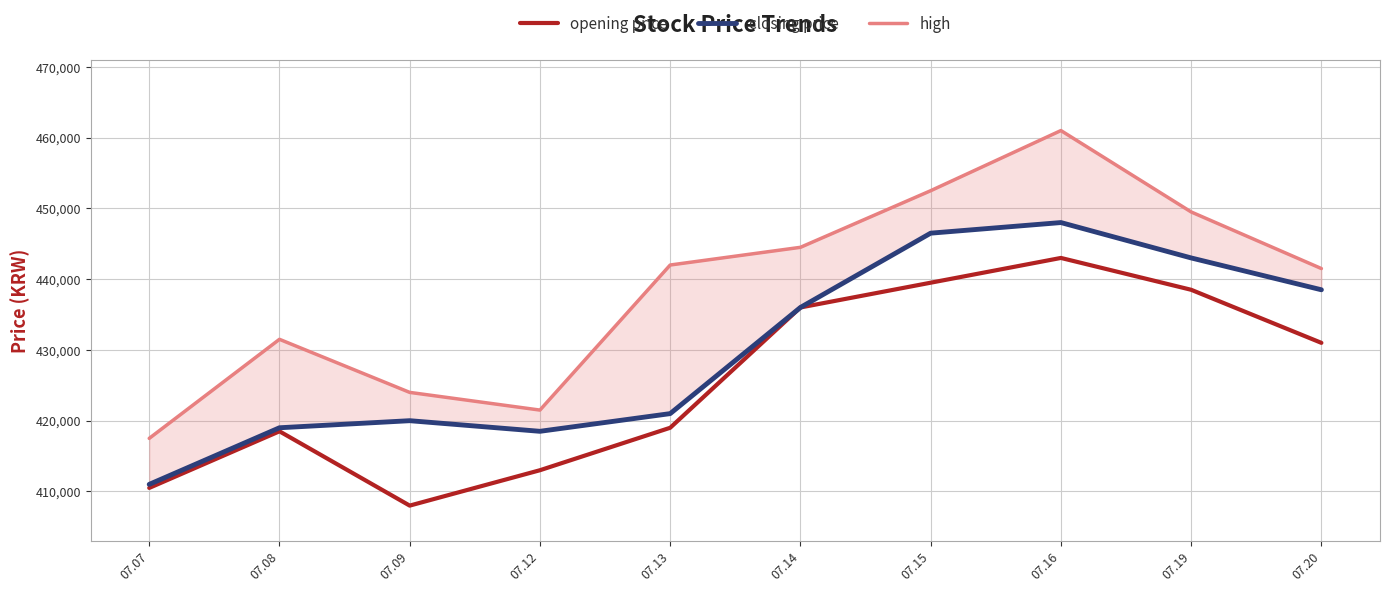

Is it true that opening price equals 718124 at 07.16?

False